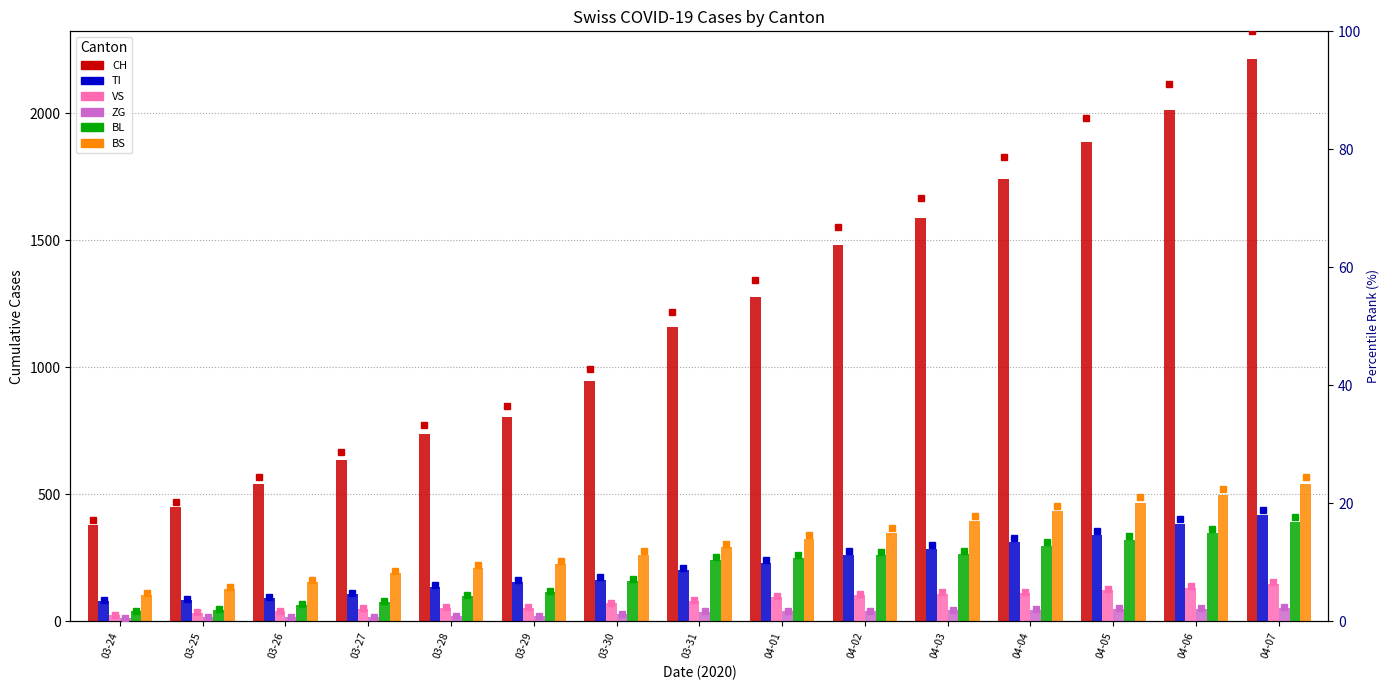

Does the chart contain stacked bars?

No